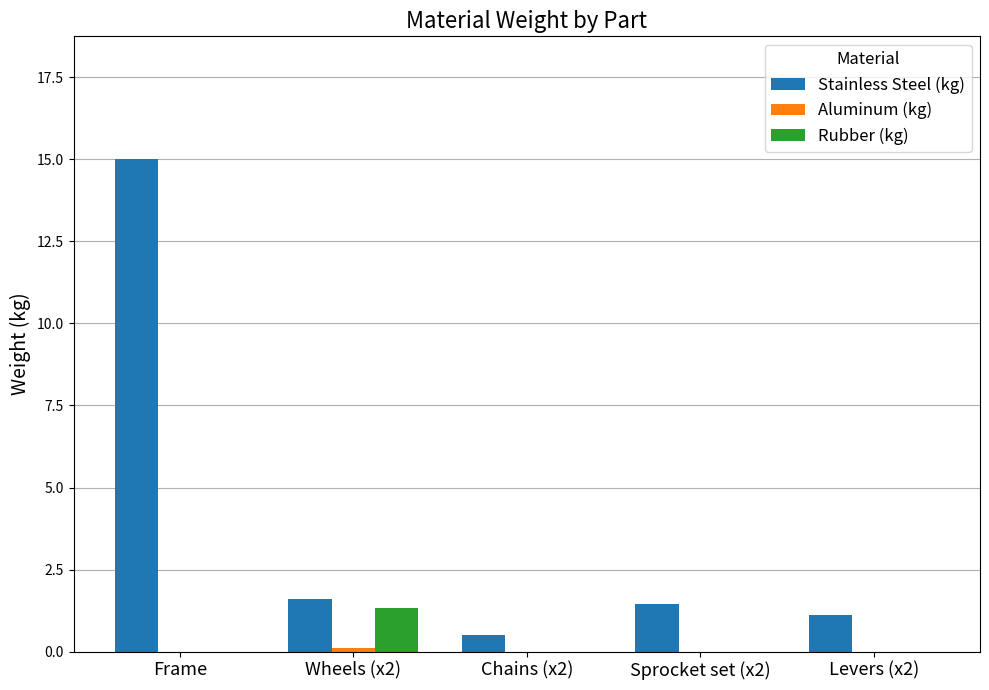

What value does the Stainless Steel (kg) series have at Frame?

15.0